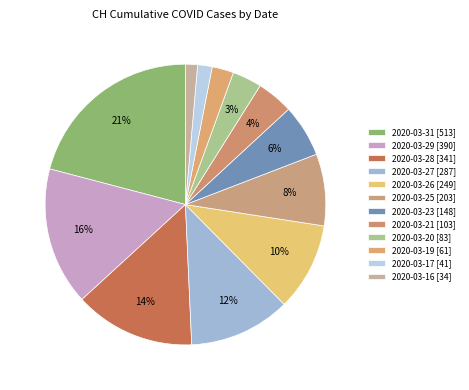

How many segments does this pie chart have?

12